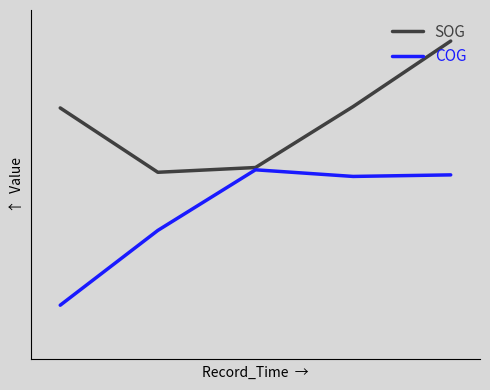

Which series has the largest range (max minus min)?

COG